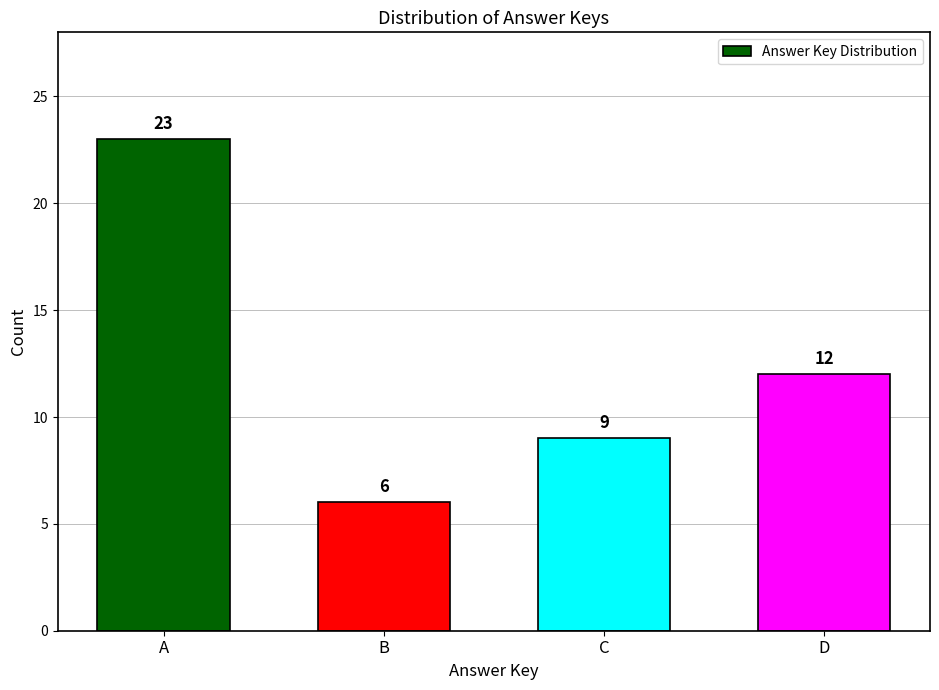

Reading left to right, what are all the values shown in this chart?

A=23	B=6	C=9	D=12